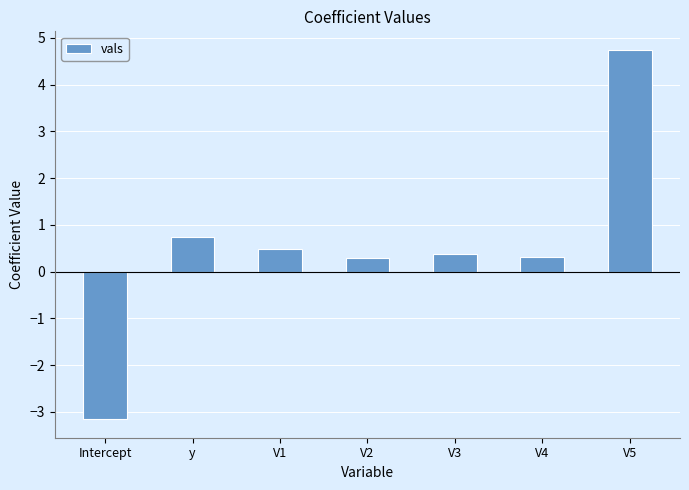

At which label does the data first exceed 0?

y